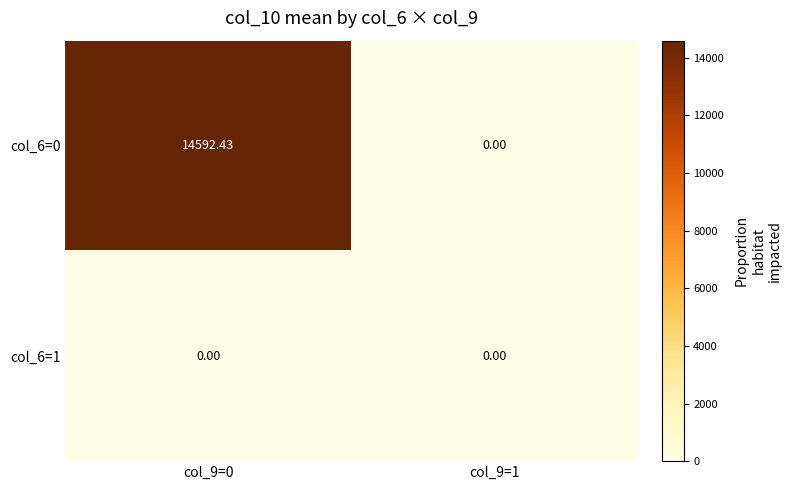

At how many categories does at least one series exceed 10758?

1